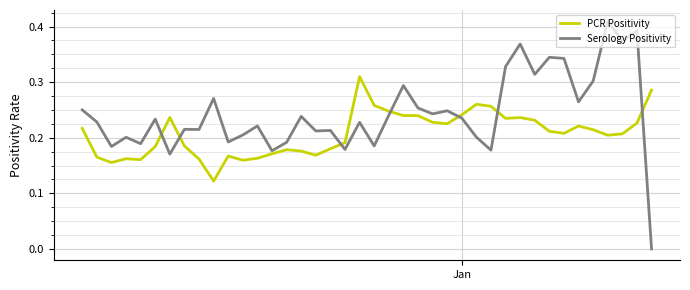

In Serology Positivity, how many points are lower than both neighbors (excluding endpoints)?

14